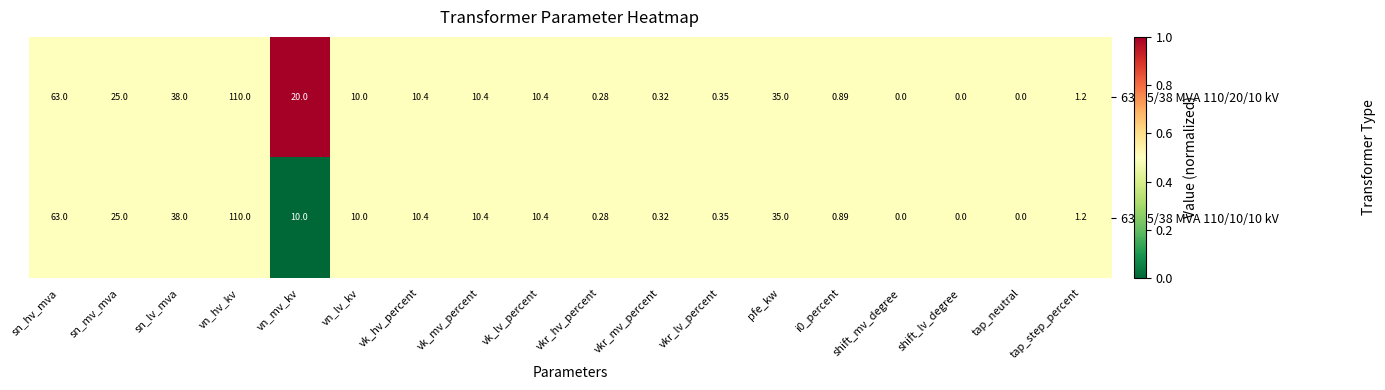

At which label is 63/25/38 MVA 110/10/10 kV closest to 55?

sn_hv_mva